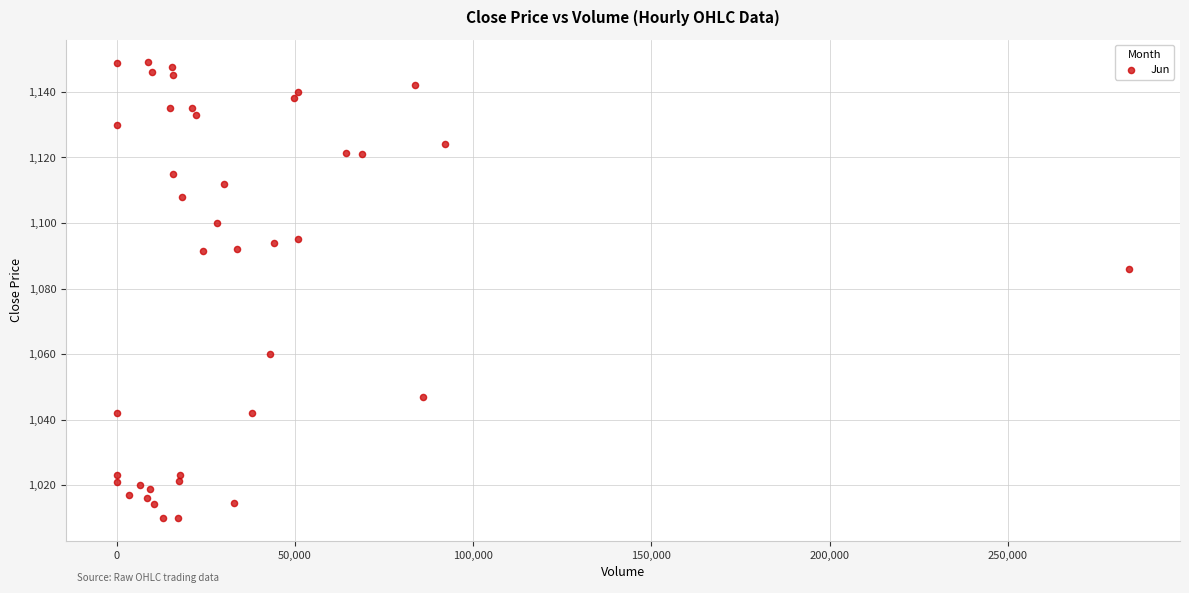

What Y value in the scatter plot is closest to 1079?

1086.0